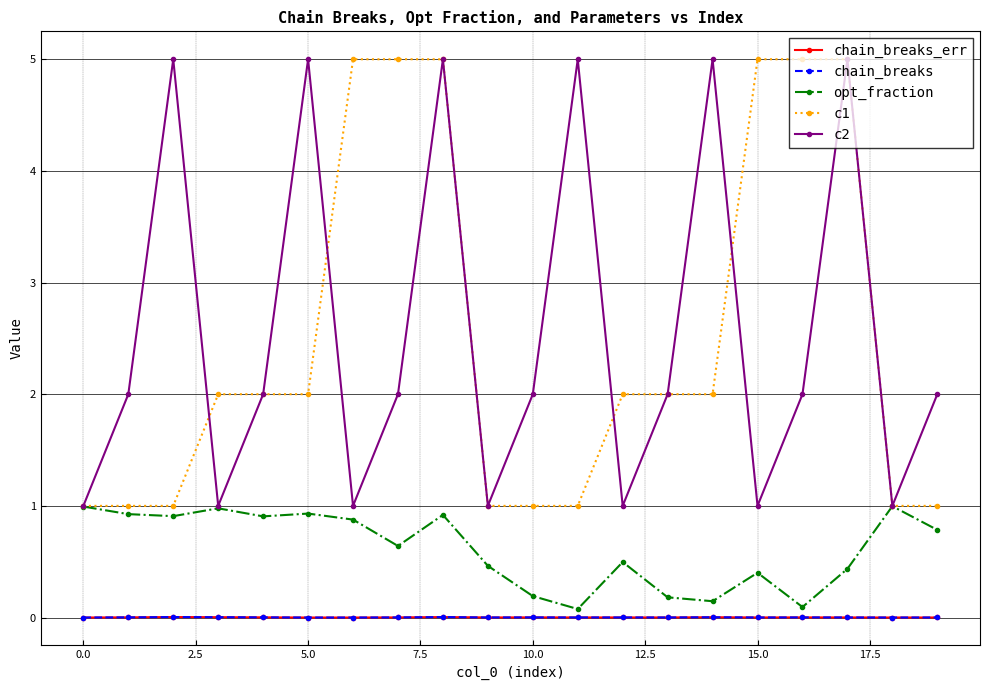

Reading left to right, what are all the values shown in this chart?

chain_breaks_err: 0.0	0.0	0.0	0.0	0.0	0.0	0.0	0.0	0.0	0.0	0.0	0.0	0.0	0.0	0.0	0.0	0.0	0.0	0.0	0.0
chain_breaks: 0.0	0.0	0.0	0.0	0.0	0.0	0.0	0.0	0.0	0.0	0.0	0.0	0.0	0.0	0.0	0.0	0.0	0.0	0.0	0.0
opt_fraction: 1.0	0.9	0.9	1.0	0.9	0.9	0.9	0.6	0.9	0.5	0.2	0.1	0.5	0.2	0.1	0.4	0.1	0.4	1.0	0.8
c1: 1.0	1.0	1.0	2.0	2.0	2.0	5.0	5.0	5.0	1.0	1.0	1.0	2.0	2.0	2.0	5.0	5.0	5.0	1.0	1.0
c2: 1.0	2.0	5.0	1.0	2.0	5.0	1.0	2.0	5.0	1.0	2.0	5.0	1.0	2.0	5.0	1.0	2.0	5.0	1.0	2.0